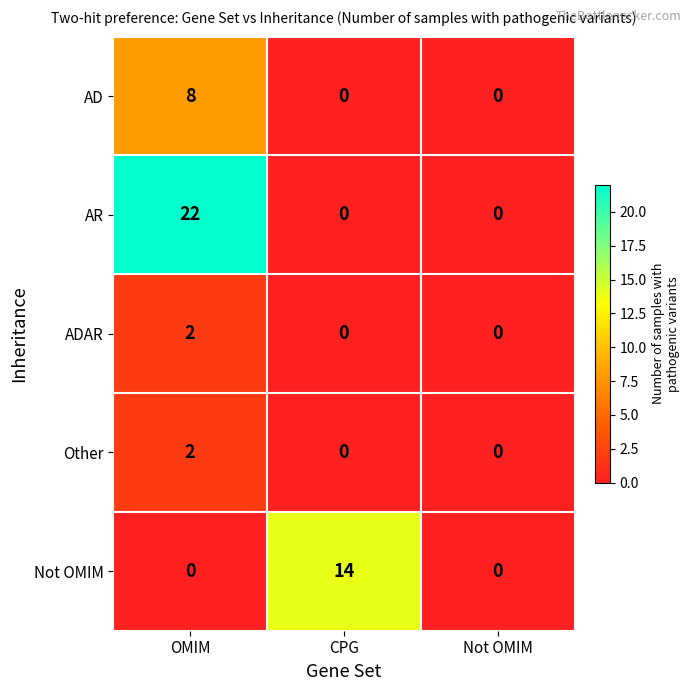

Reading right to left, extract all data points from this chart.

AD: 0	0	8
AR: 0	0	22
ADAR: 0	0	2
Other: 0	0	2
Not OMIM: 0	14	0